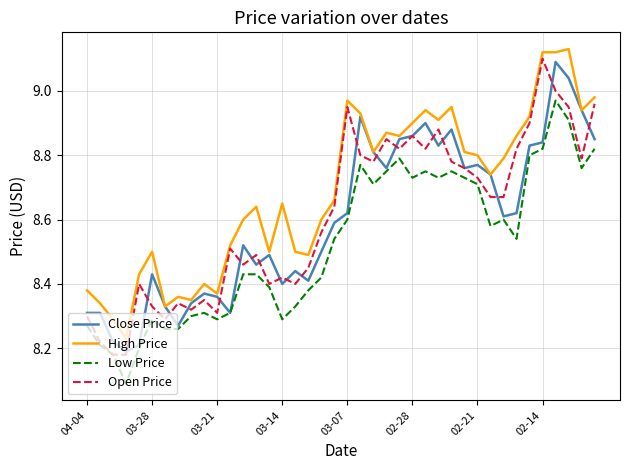

True or false: High Price and Low Price intersect in this chart.

False